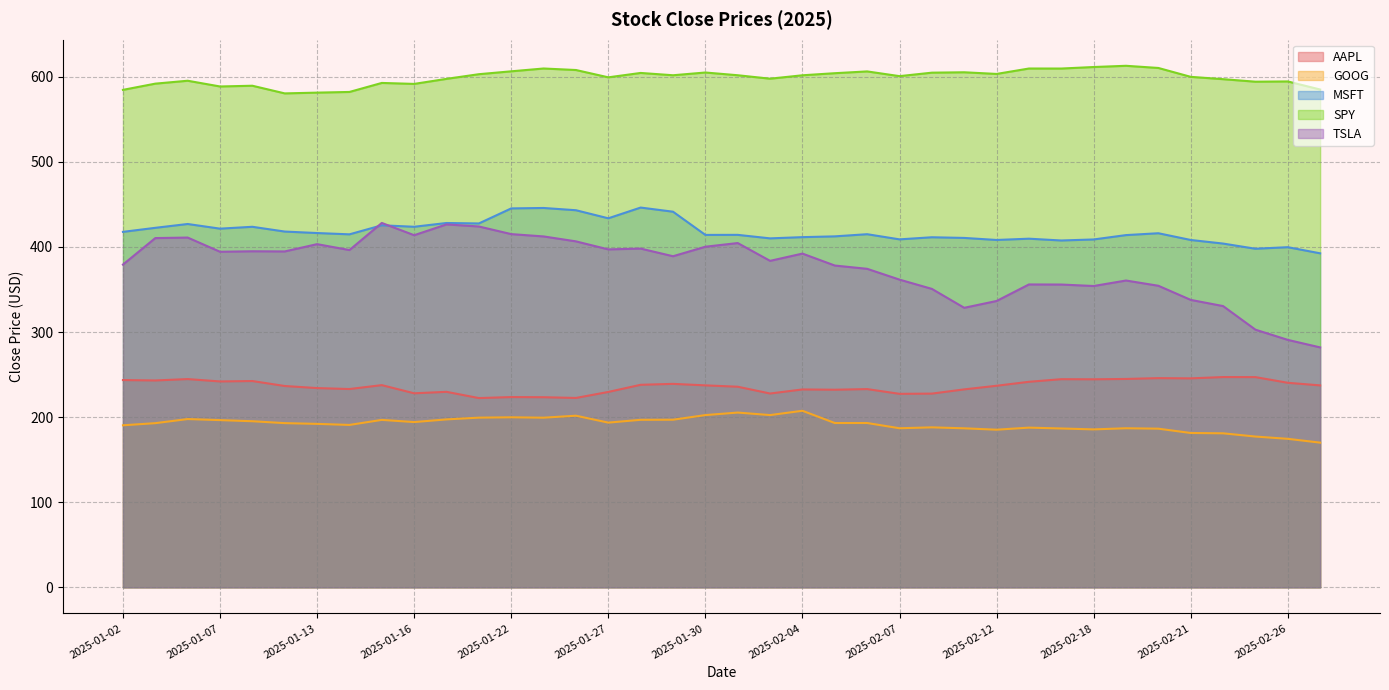

What is the difference between the highest and lowest values at 2025-01-27?

405.8